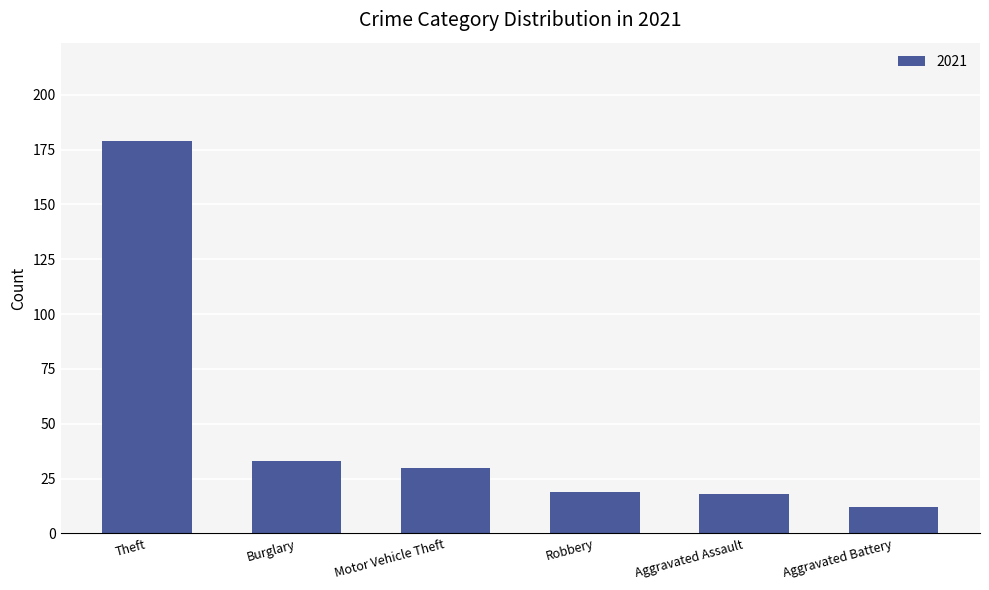

Which label corresponds to the largest value in the chart?

Theft